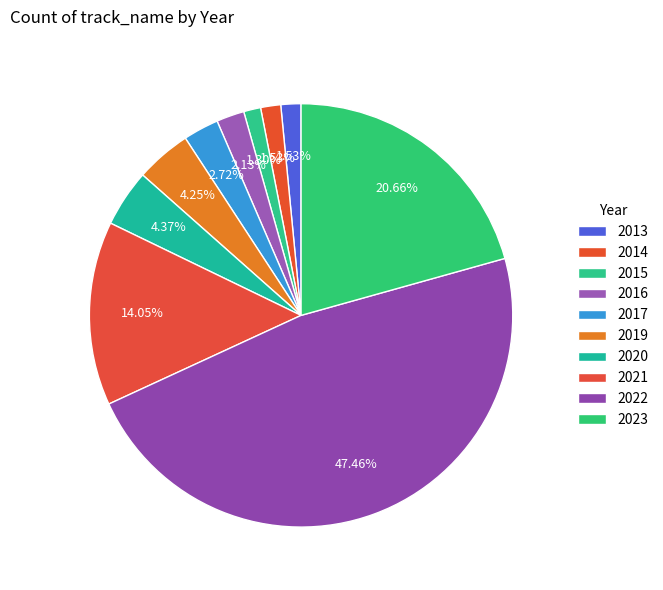

To the nearest percent, what is the difference between the largest and smallest slice percentages?

46%